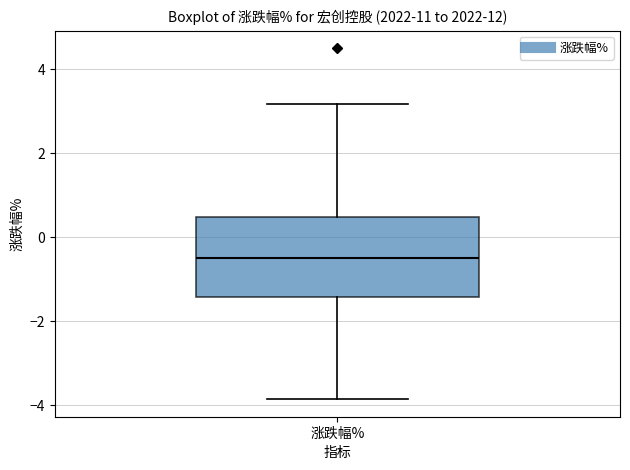

Transcribe this box plot: give where the median line is, the range the box spans, and where the two whiskers end, as read against the y-axis. The values are not printed on the chart, so give them approximately, as read against the axis.

median -0.4, box -1.4 to 0.4, whiskers -3.8 to 3.2